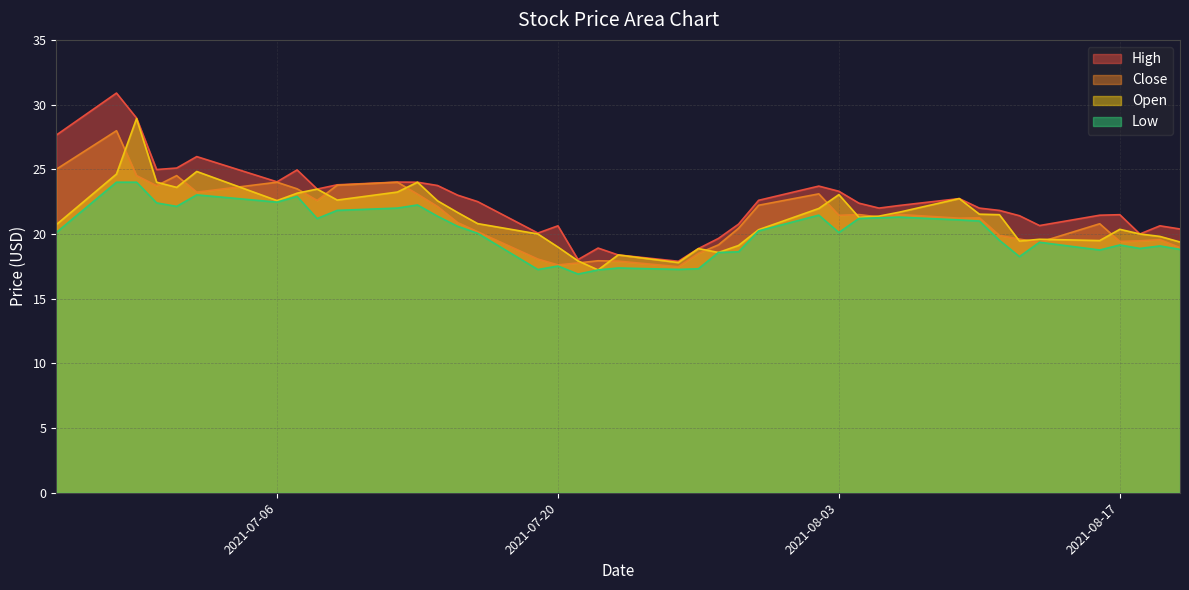

What is the total value across all series at 2021-08-03?

87.9